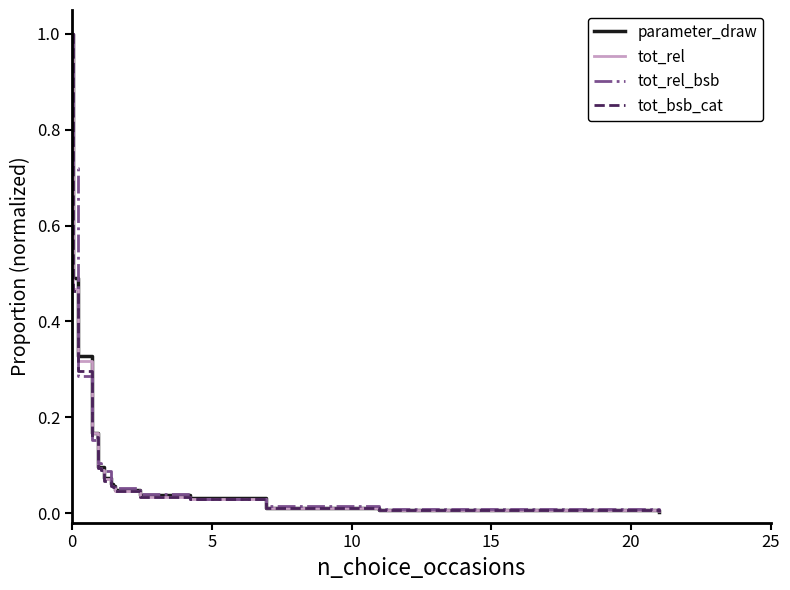

Which series has the largest range (max minus min)?

tot_bsb_cat